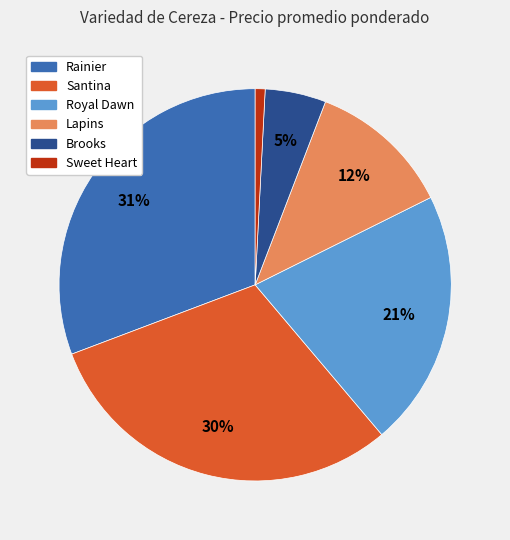

To the nearest percent, what is the average slice percentage?

17%